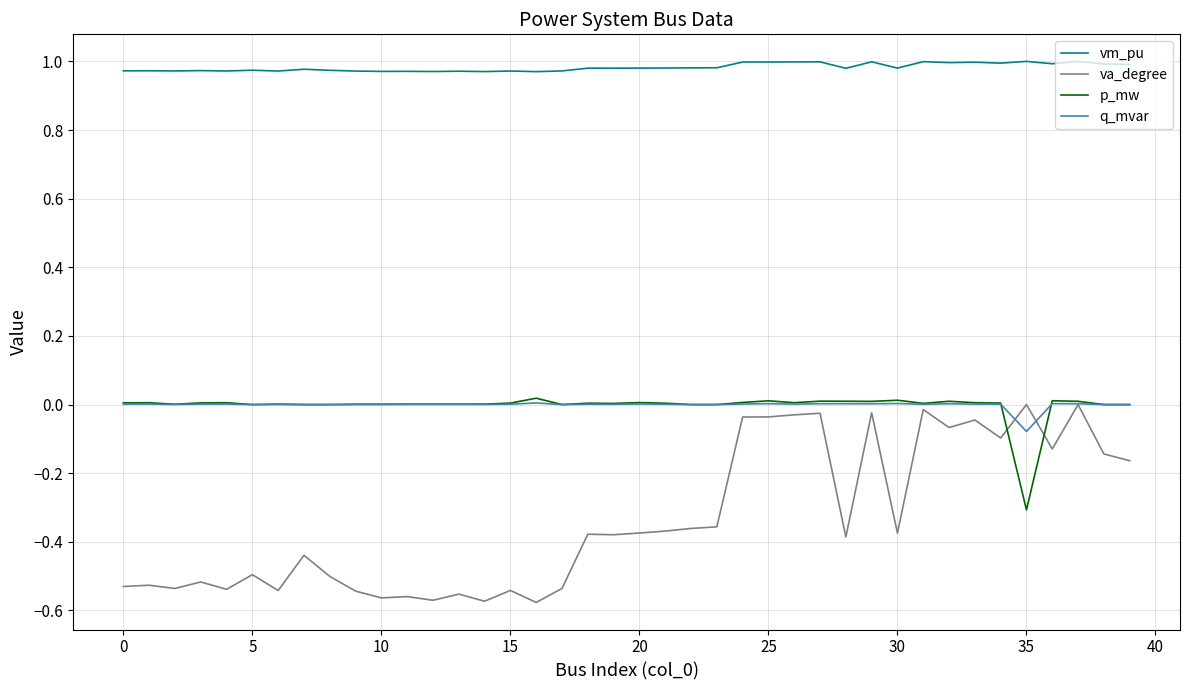

Which series has the largest total across all categories?

vm_pu